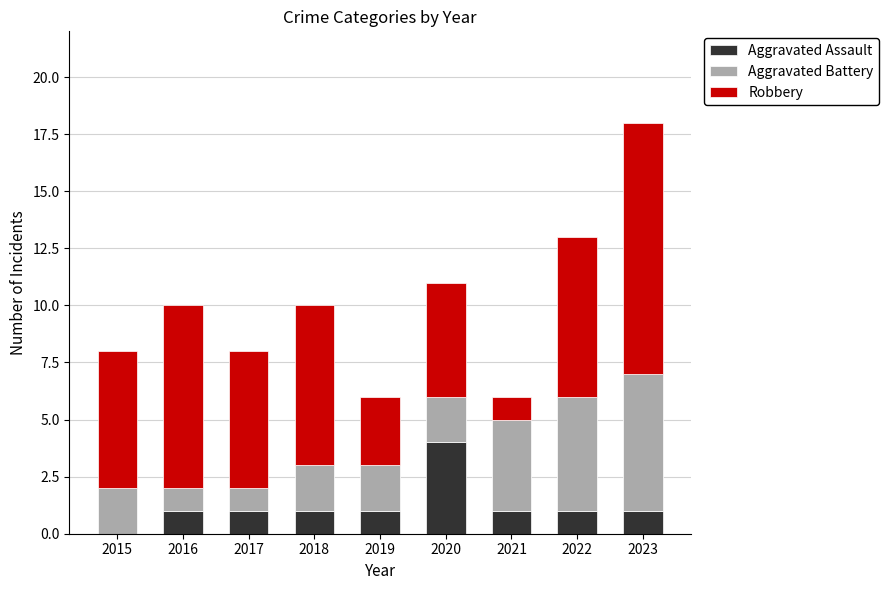

True or false: Aggravated Assault has a value of 0 at 2023.

False